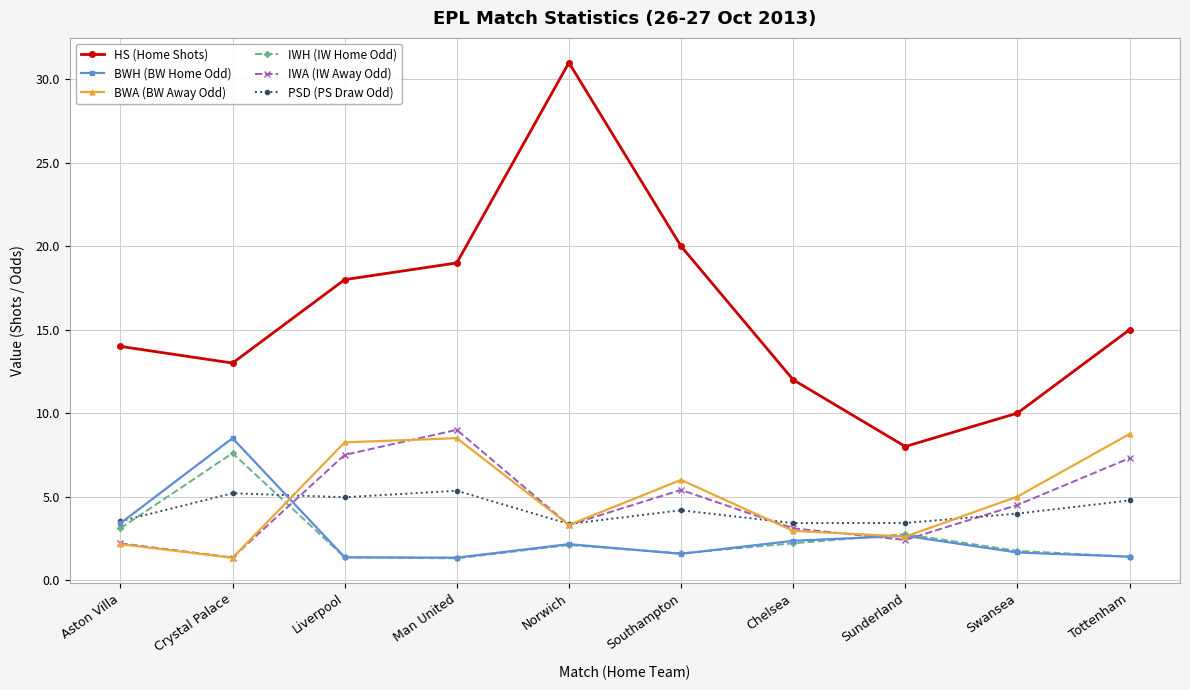

How many data points in BWA (BW Away Odd) are less than 5?

5